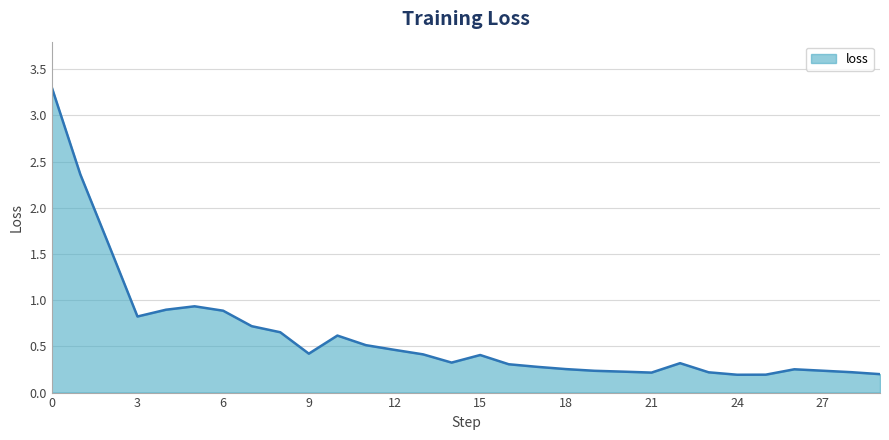

What is the difference between the second highest and minimum values?

2.2